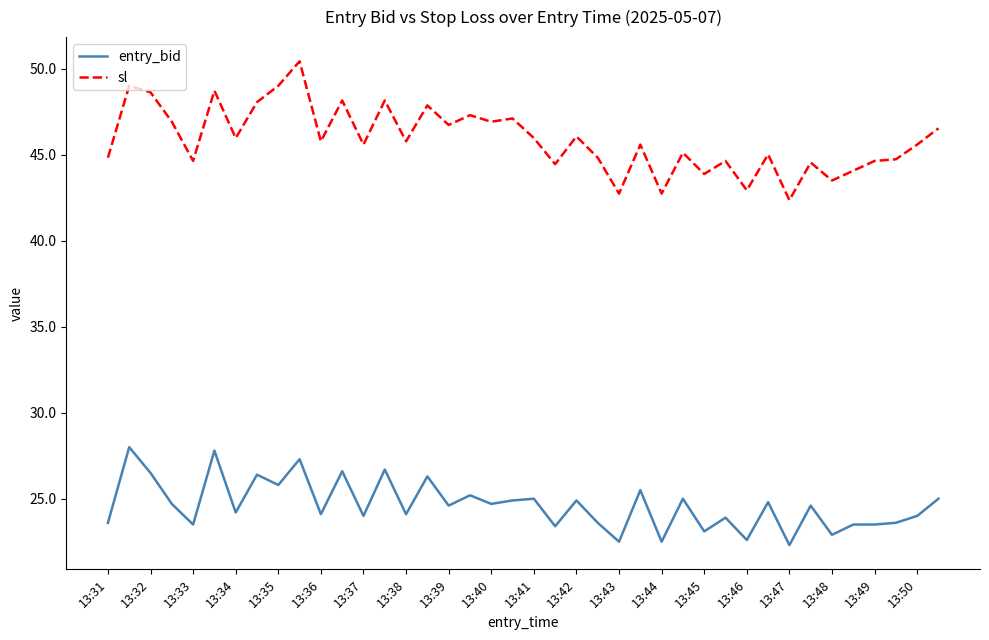

Which series has the widest spread of values?

sl